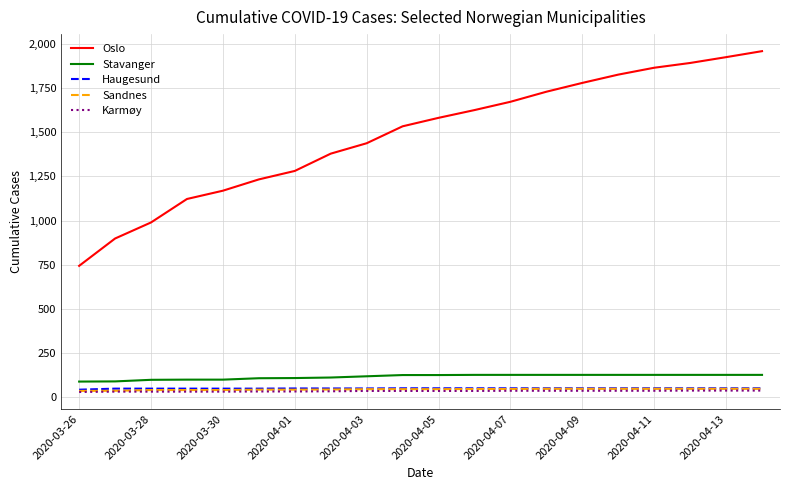

Which series has the largest total across all categories?

Oslo